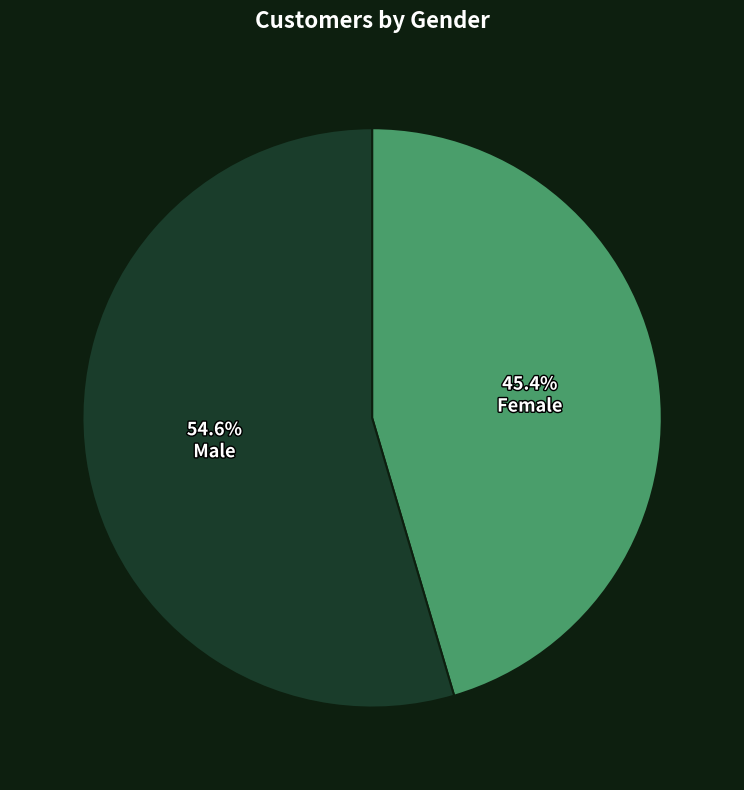

To the nearest percent, what portion does Female represent?

45%